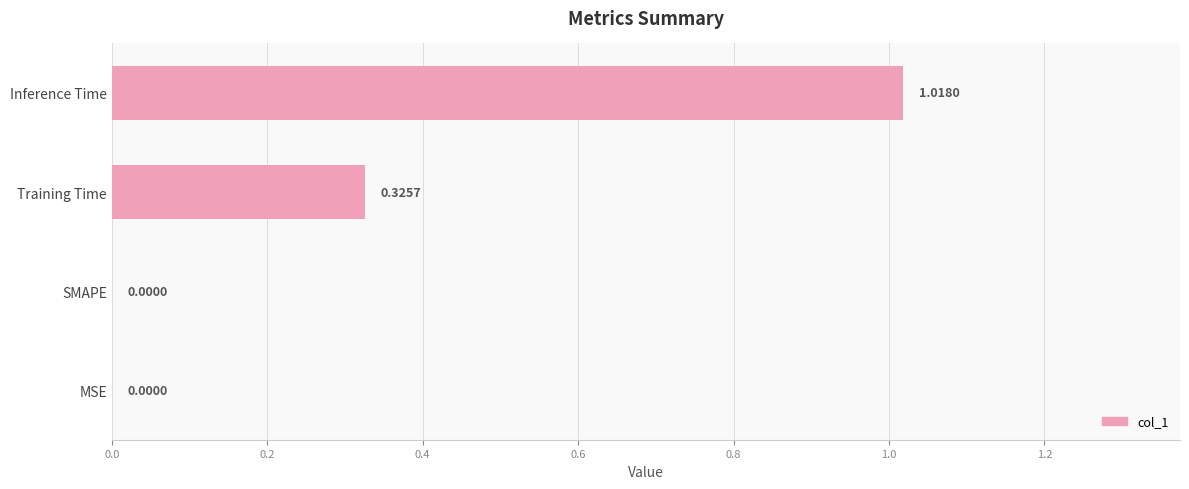

What is the sum of all values?

1.3